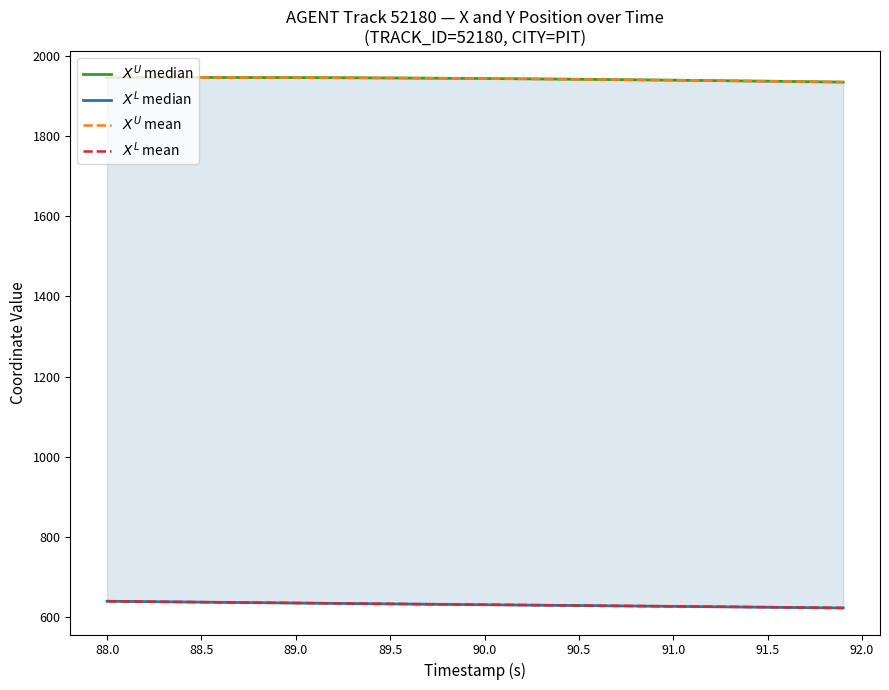

The value of $X^L$ median at 32 is 830.7. True or false?

False